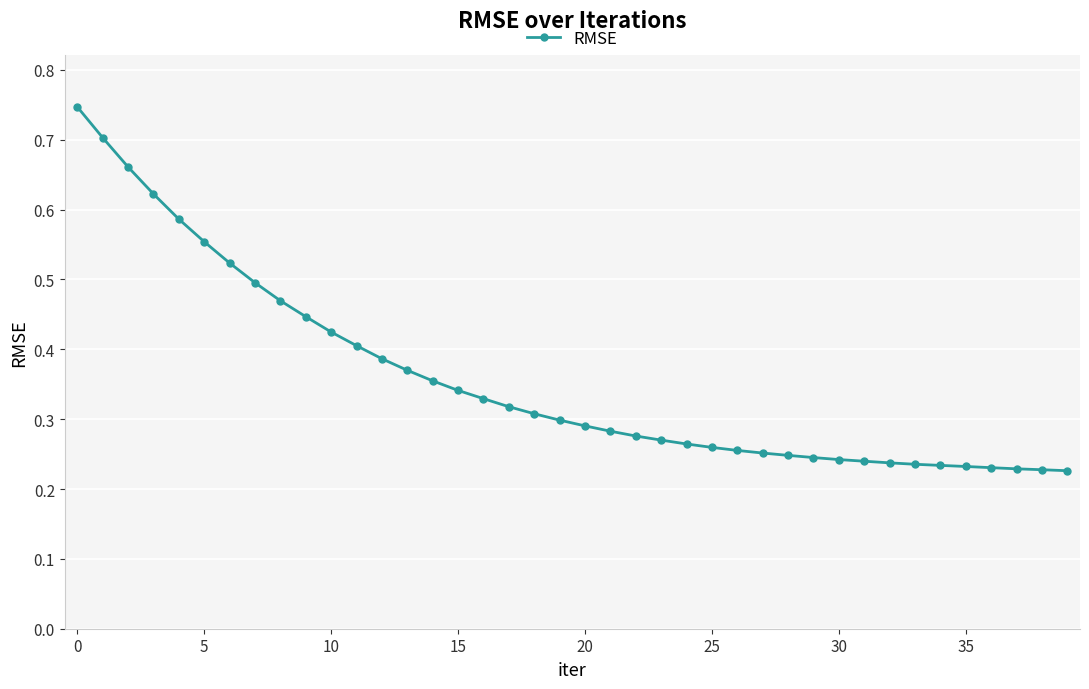

Count the values in the range 0 to 1.

40